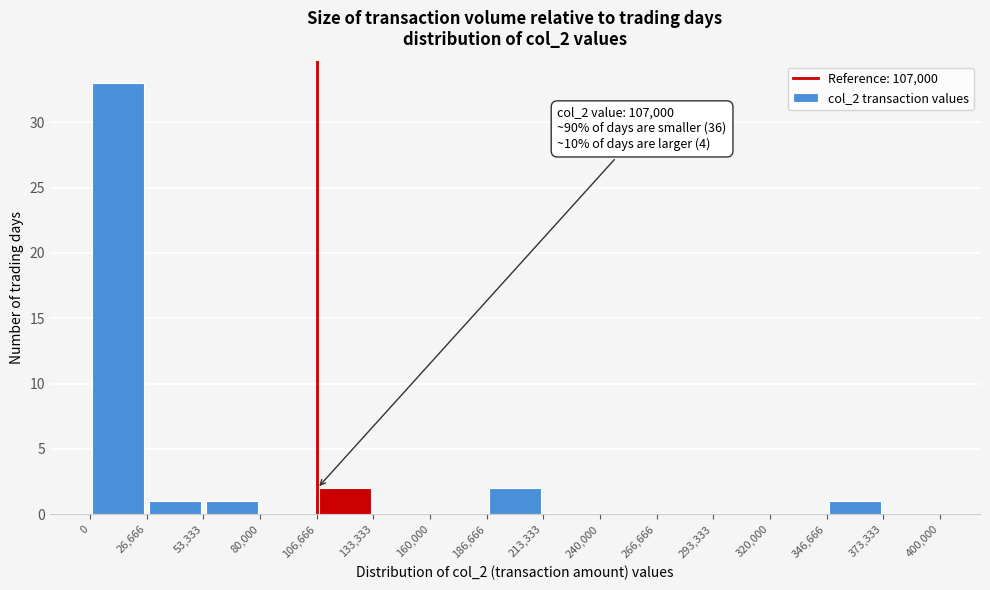

Which range on the x-axis has the tallest bar?

0 to 26,666